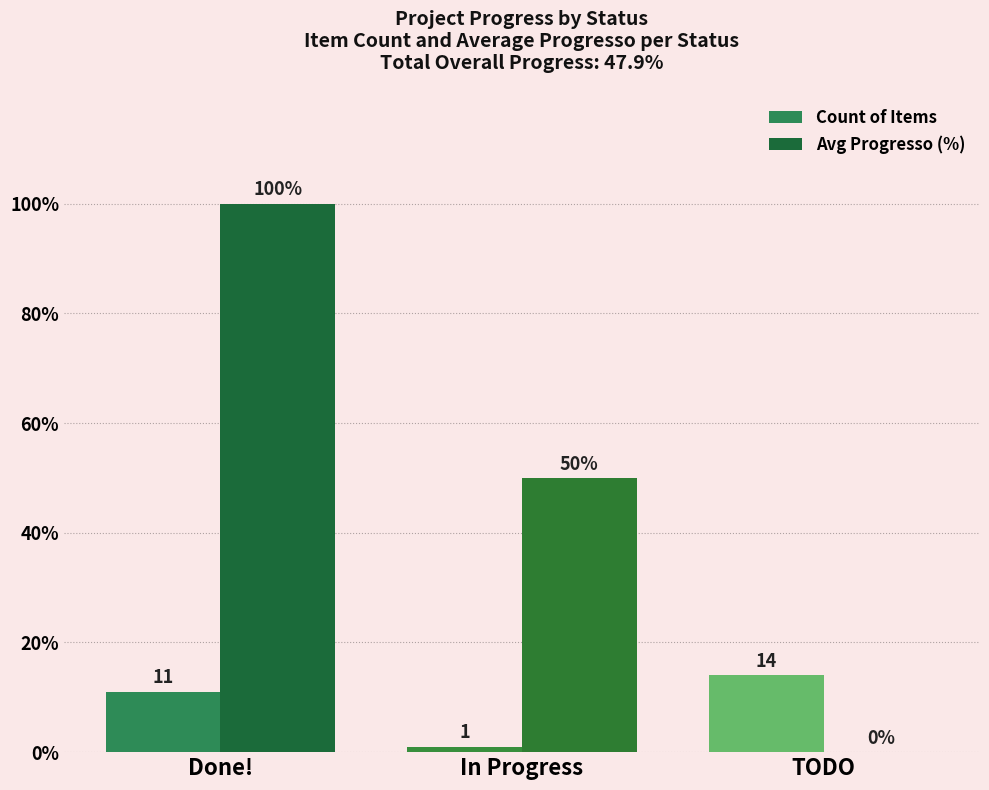

What is the maximum value shown in the chart?

100